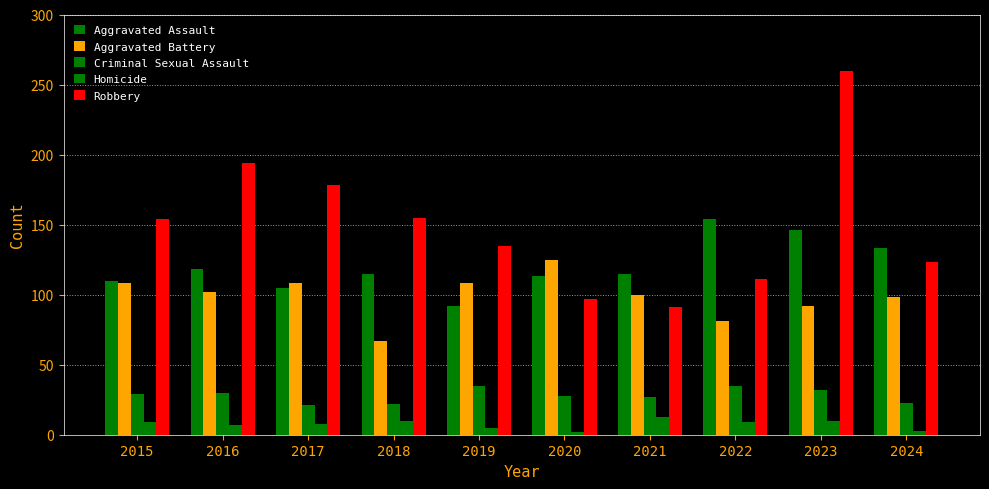

Reading right to left, what are all the values shown in this chart?

Aggravated Assault: 2024=133	2023=146	2022=154	2021=115	2020=113	2019=92	2018=115	2017=105	2016=118	2015=110
Aggravated Battery: 2024=98	2023=92	2022=81	2021=100	2020=125	2019=108	2018=67	2017=108	2016=102	2015=108
Criminal Sexual Assault: 2024=23	2023=32	2022=35	2021=27	2020=28	2019=35	2018=22	2017=21	2016=30	2015=29
Homicide: 2024=3	2023=10	2022=9	2021=13	2020=2	2019=5	2018=10	2017=8	2016=7	2015=9
Robbery: 2024=123	2023=260	2022=111	2021=91	2020=97	2019=135	2018=155	2017=178	2016=194	2015=154